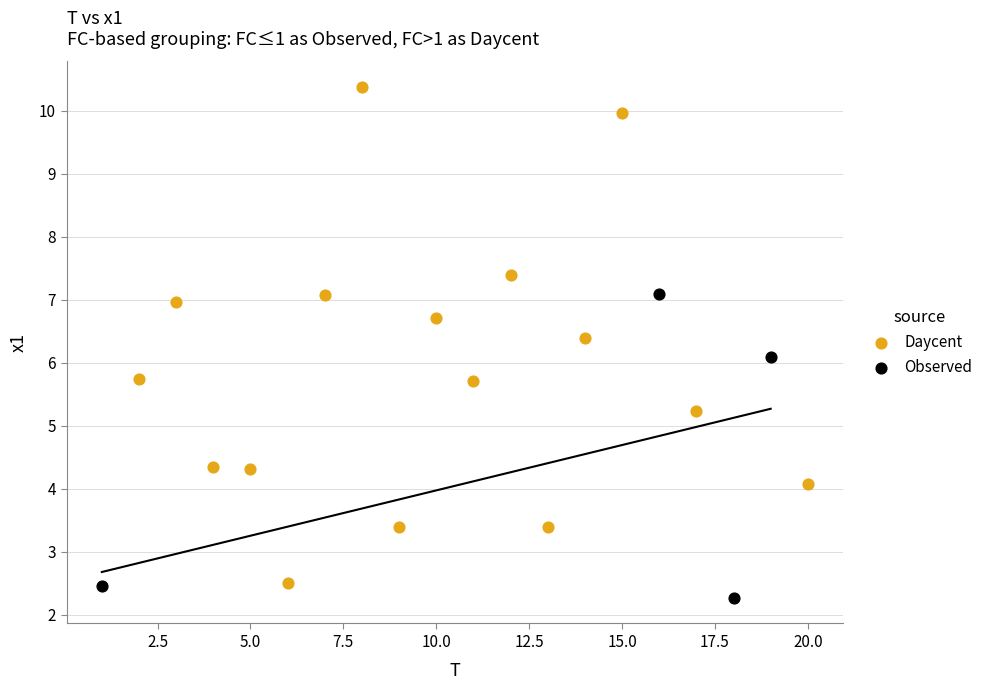

Which series reaches the maximum Y coordinate?

Daycent